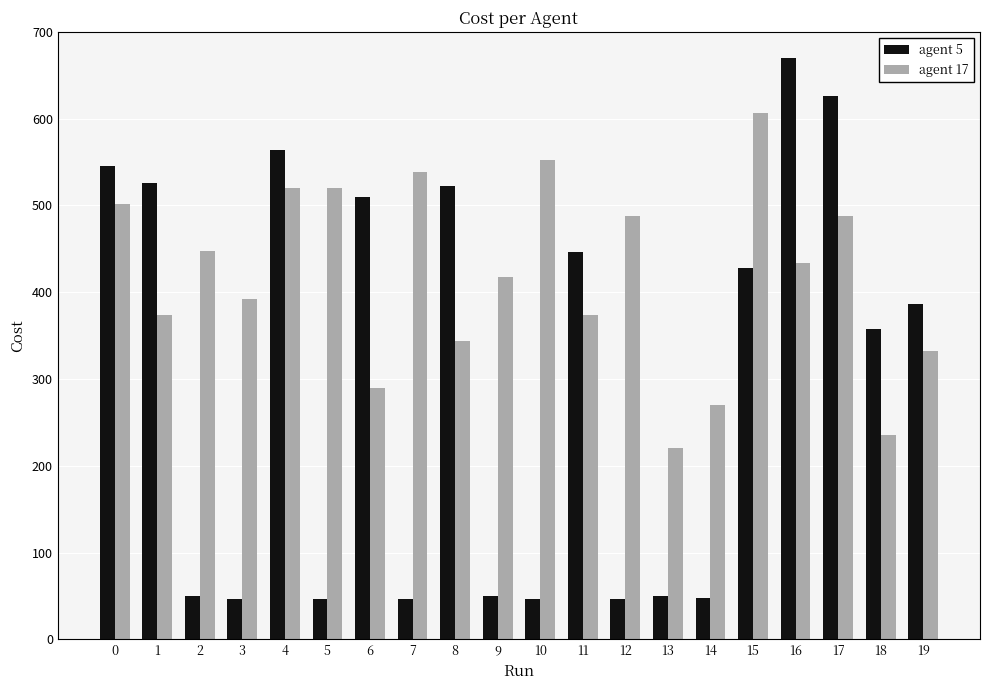

How many bars are there in each group?

2